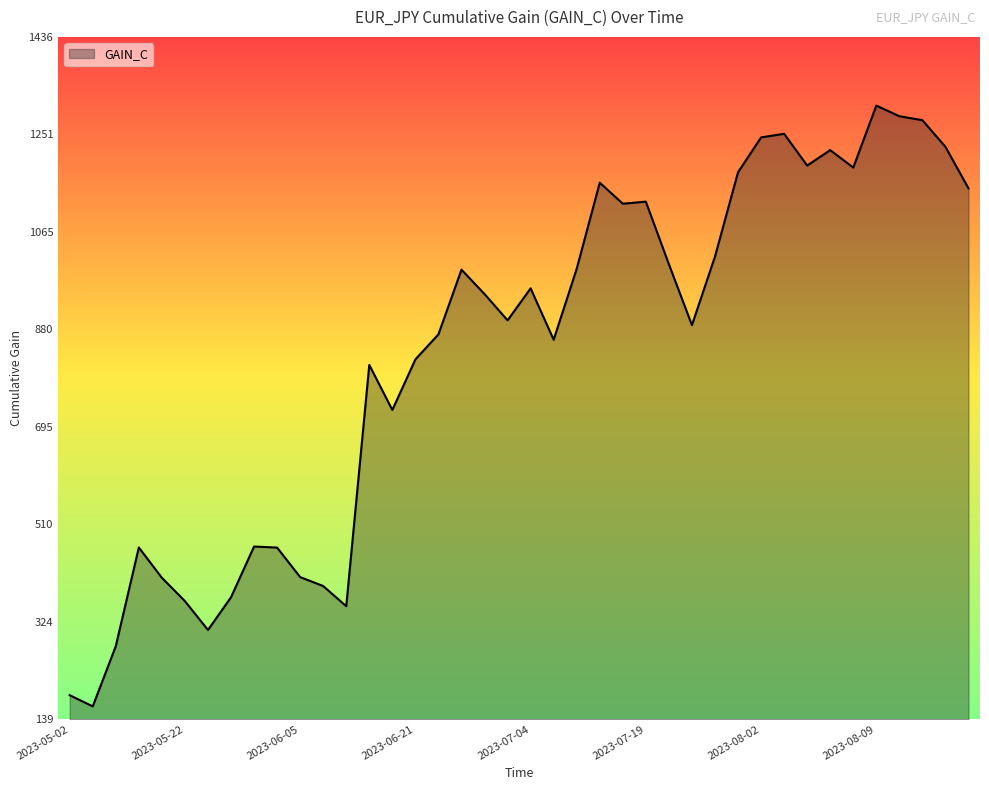

What is the maximum value shown in the chart?

1306.0